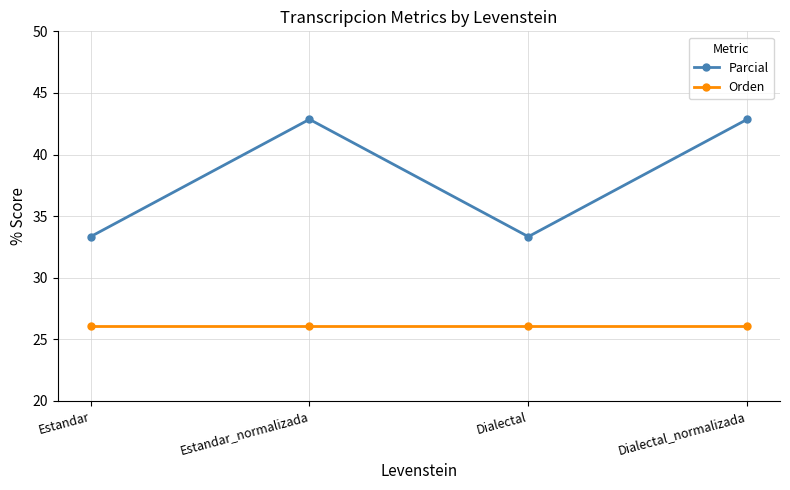

What is the label of the 3rd point from the right?

Estandar_normalizada